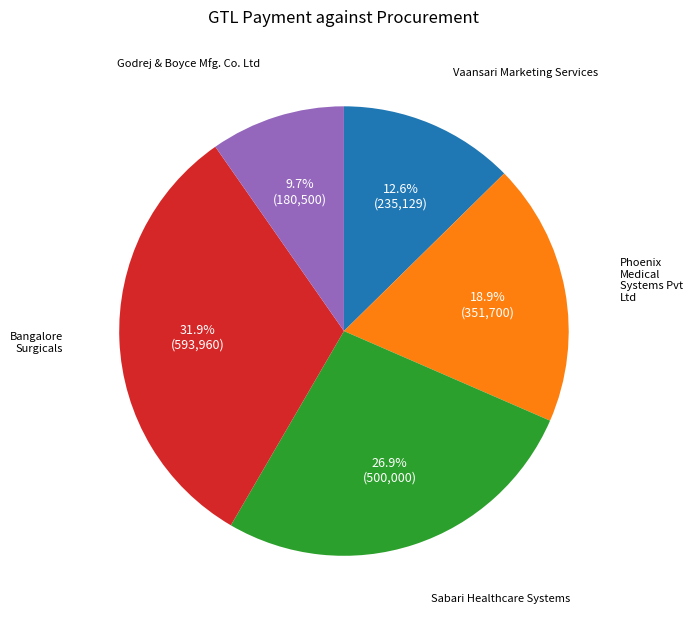

How many segments does this pie chart have?

5